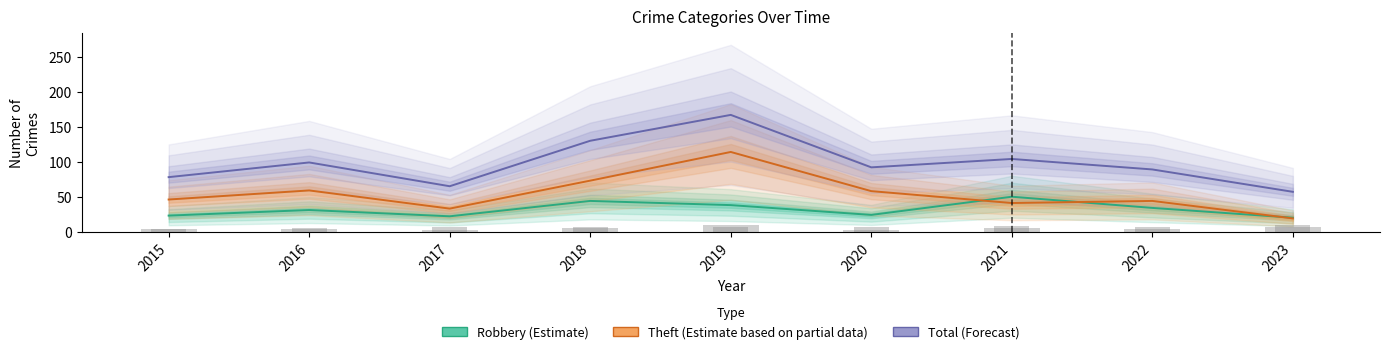

Is it true that Robbery (Estimate) equals 38 at 2019?

True